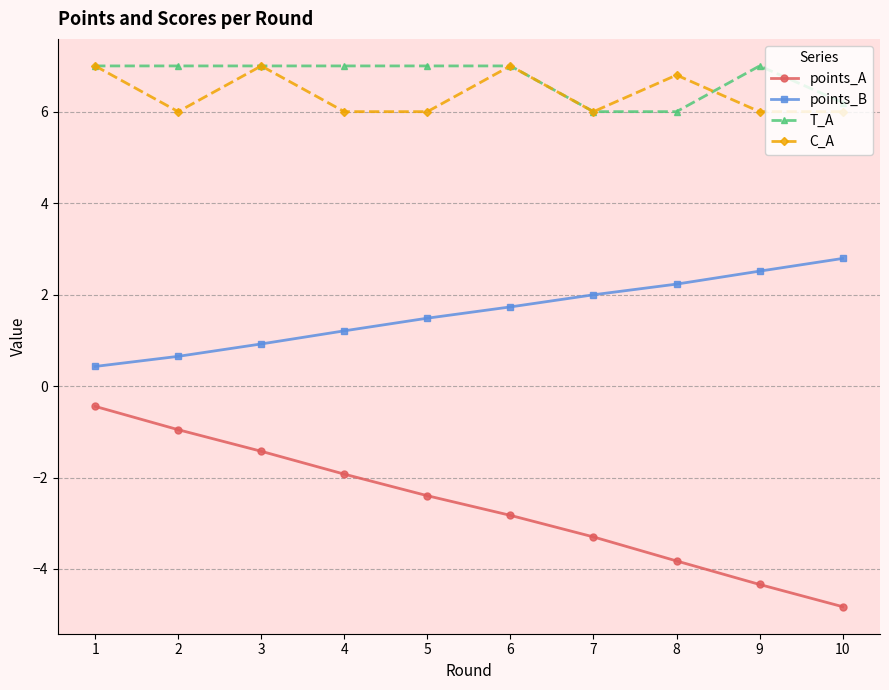

Is it true that points_B equals 0.7 at 4?

False